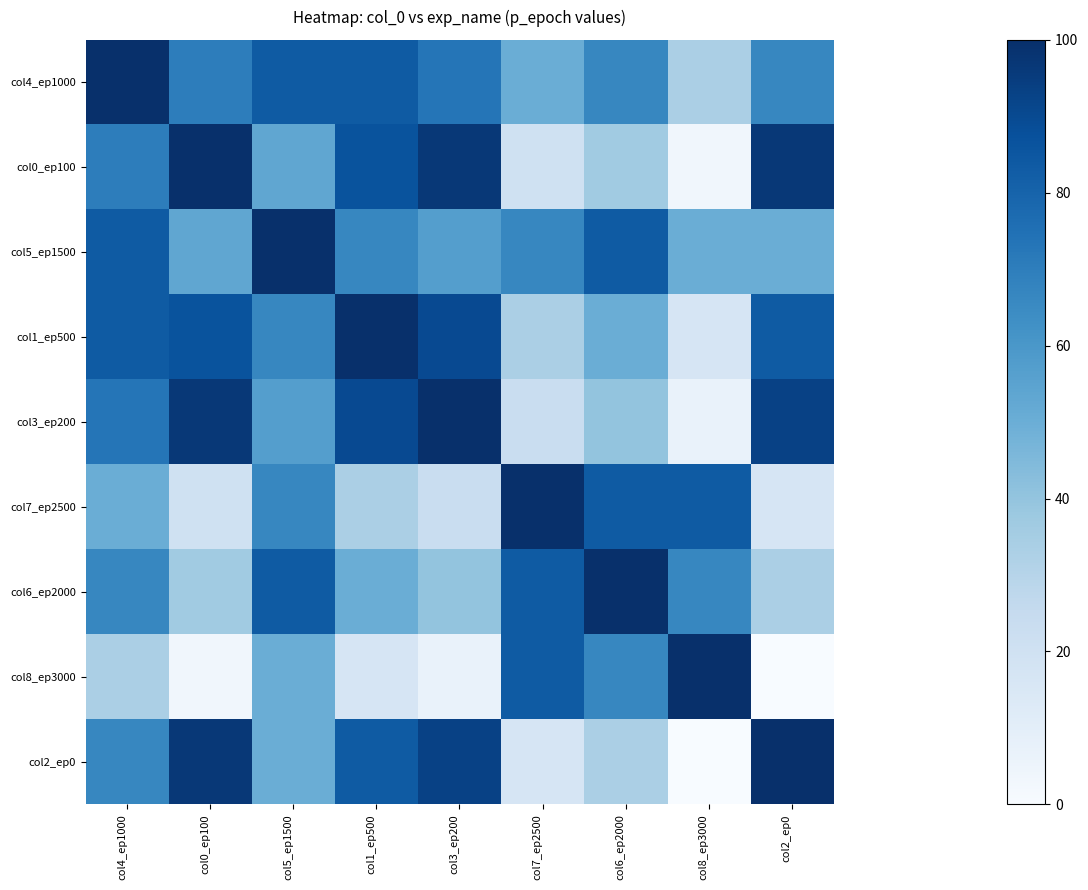

Between col2_ep0 and col6_ep2000, which is larger?

col2_ep0